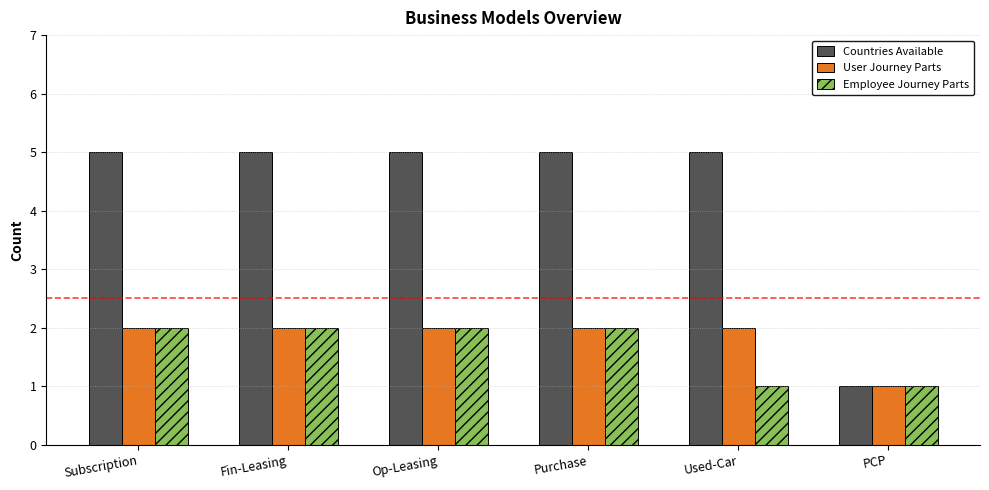

What are all the series names shown in the legend?

Countries Available, User Journey Parts, Employee Journey Parts